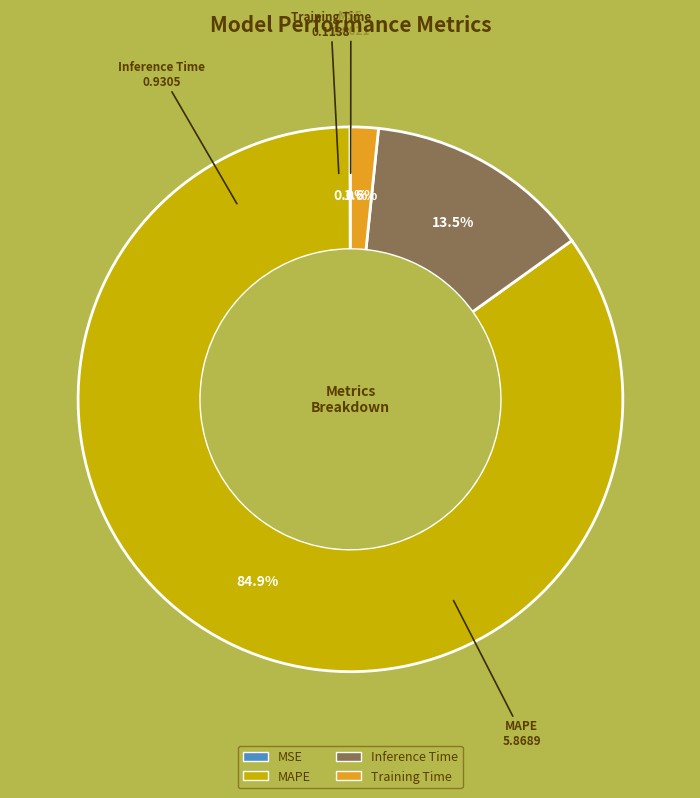

Is the sum of Training Time and Inference Time greater than half?

No